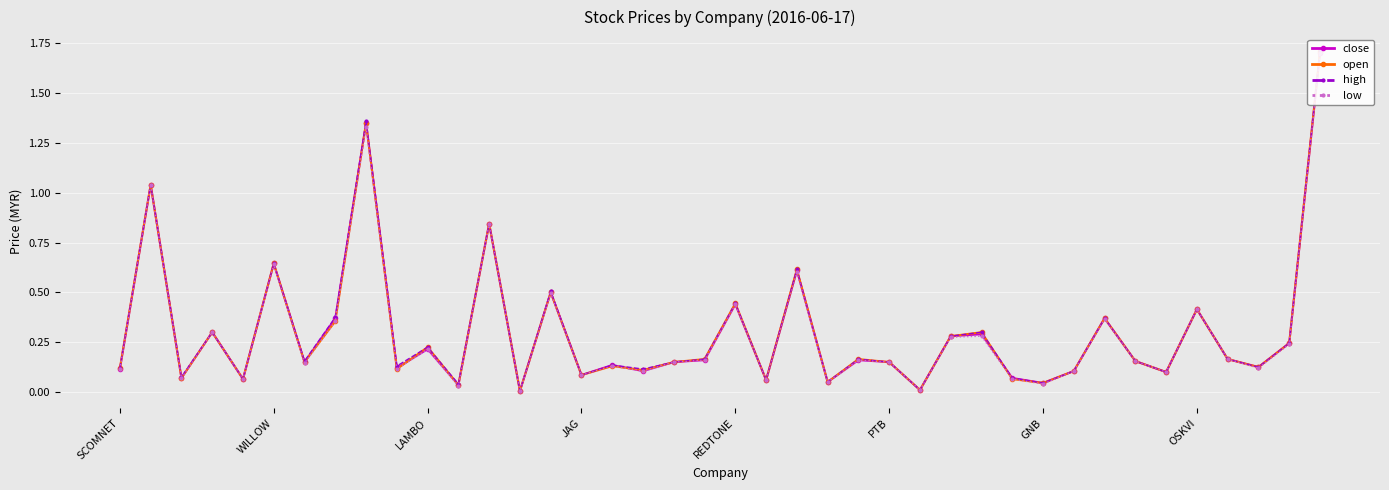

True or false: open has a value of 0.5 at OSKVI.

False